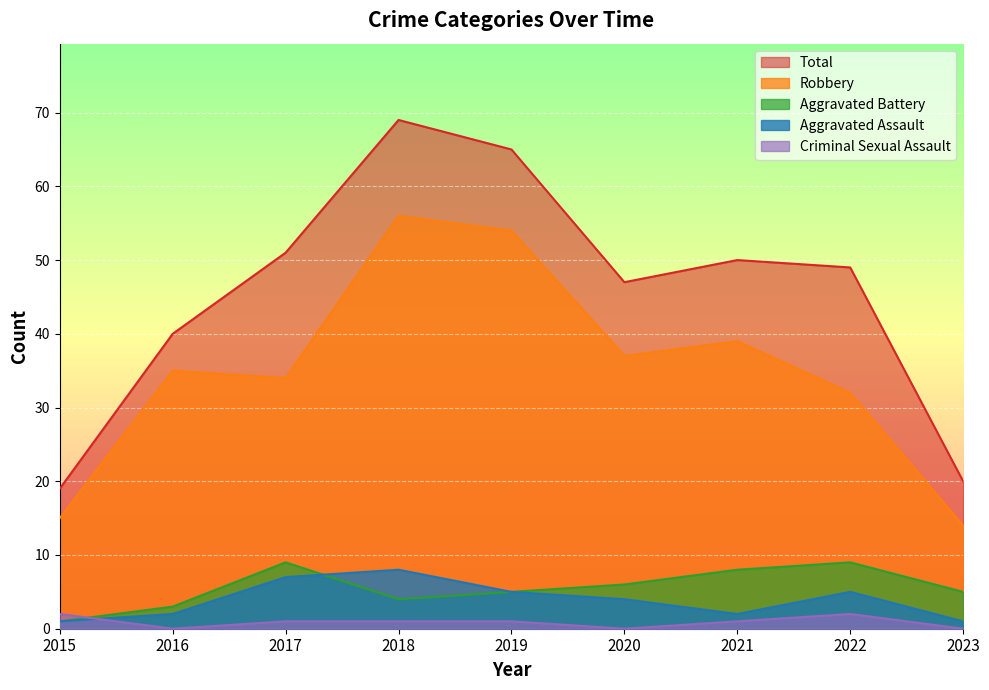

True or false: Robbery has more than 0 interior local peaks.

True